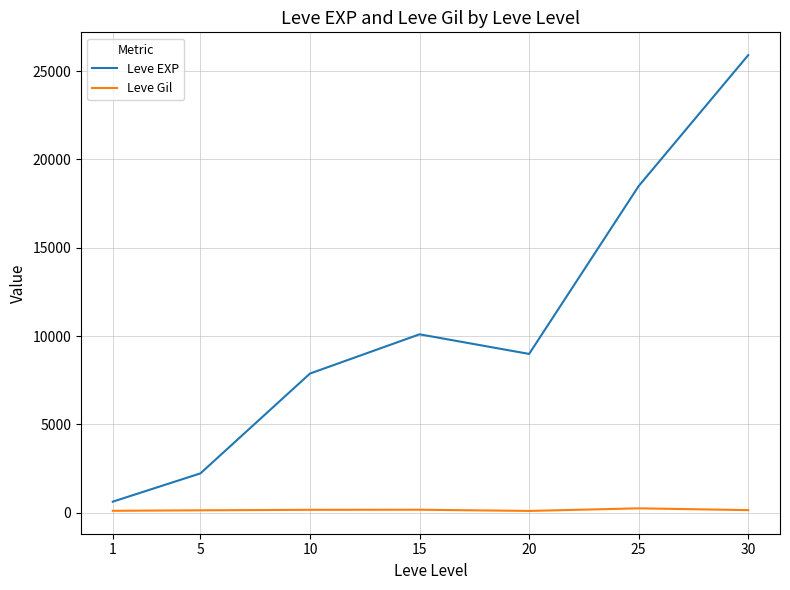

What is the spread (max minus min) of values at 5?

2090